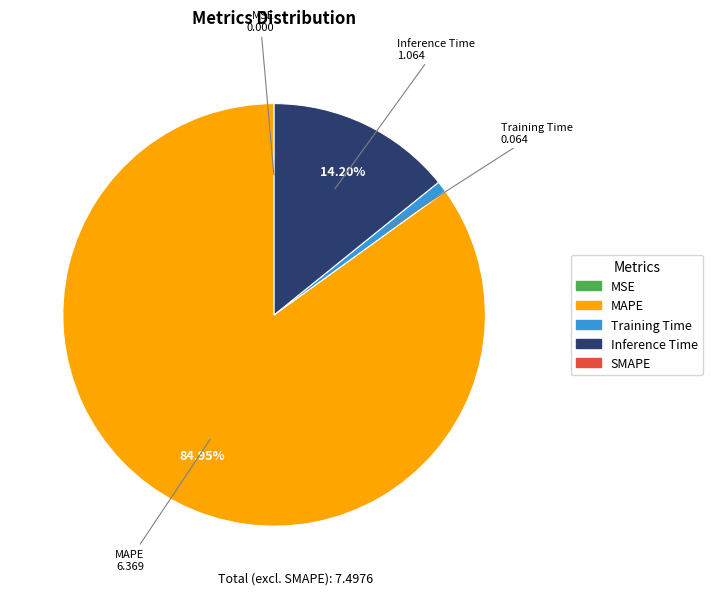

Does any single category account for the majority?

Yes